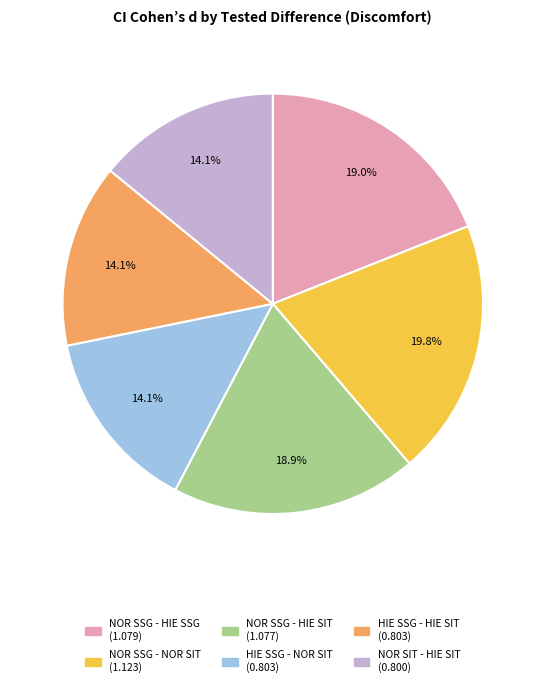

What percentage is the HIE SSG - HIE SIT slice, to the nearest percent?

14%